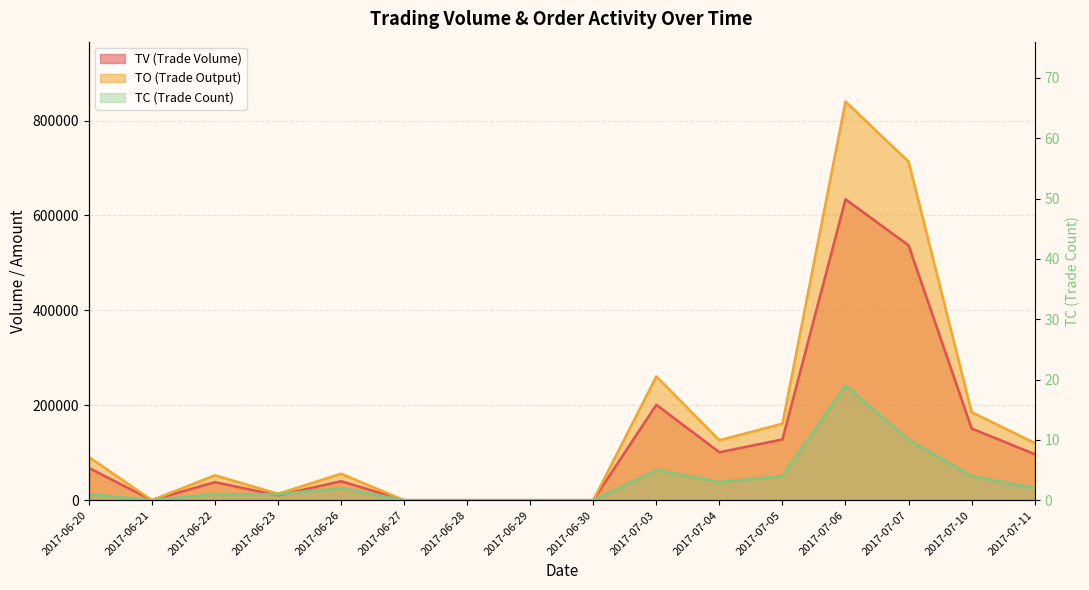

At which category is the sum across all series the highest?

2017-07-06